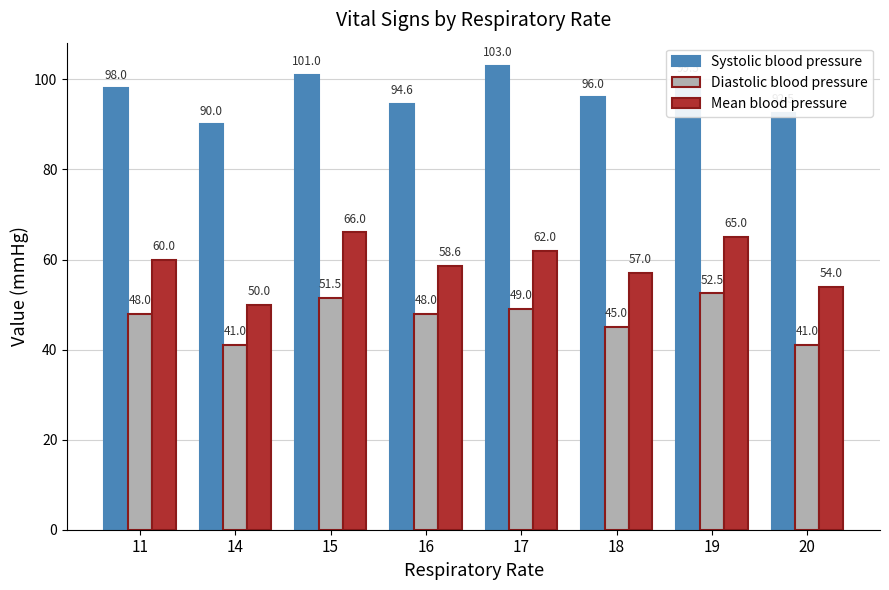

What is the difference between the highest and lowest values at 20?

51.5